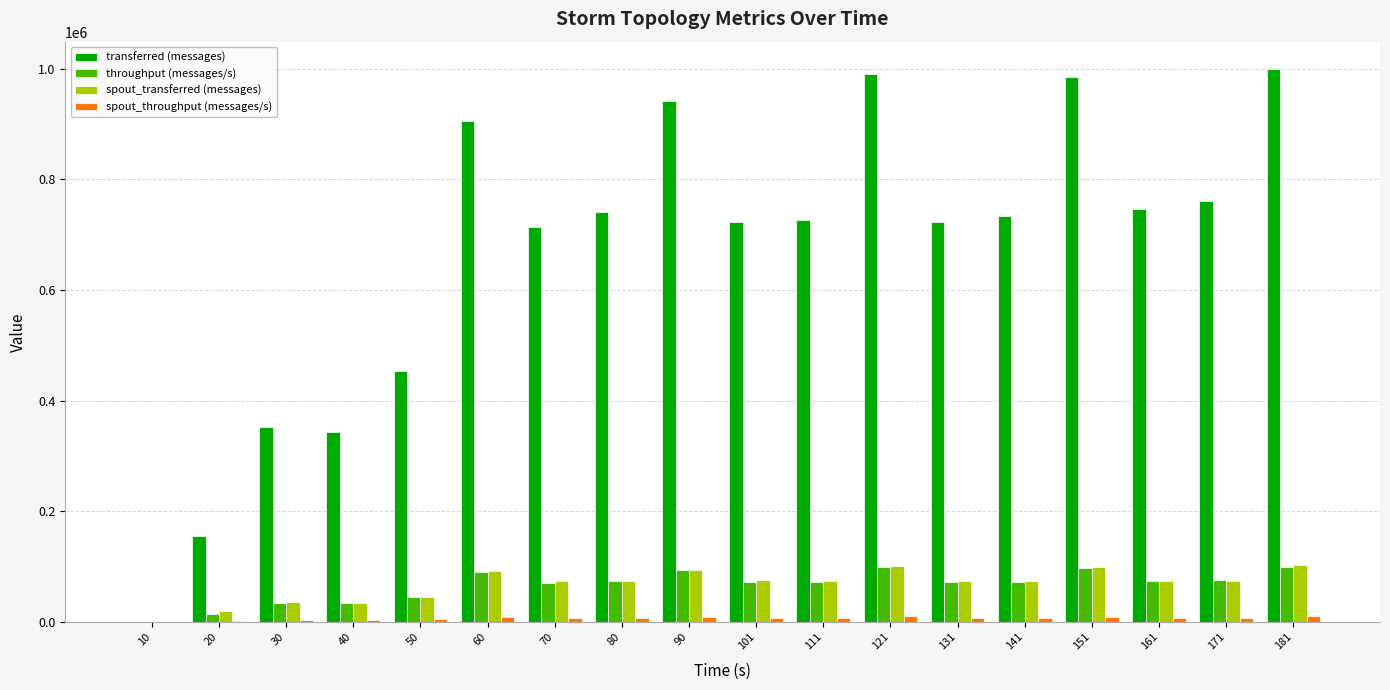

What is the sum of all transferred (messages) values?

11993000